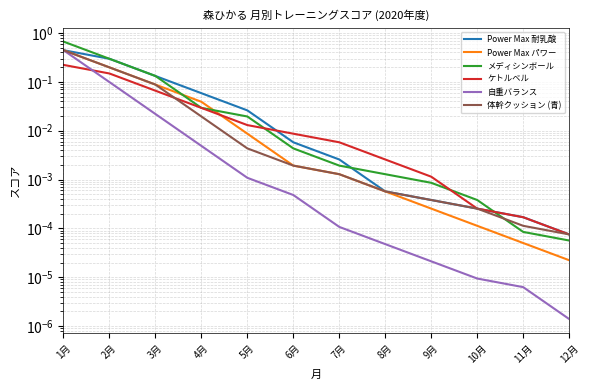

What is the sum of all Power Max パワー values?

0.8